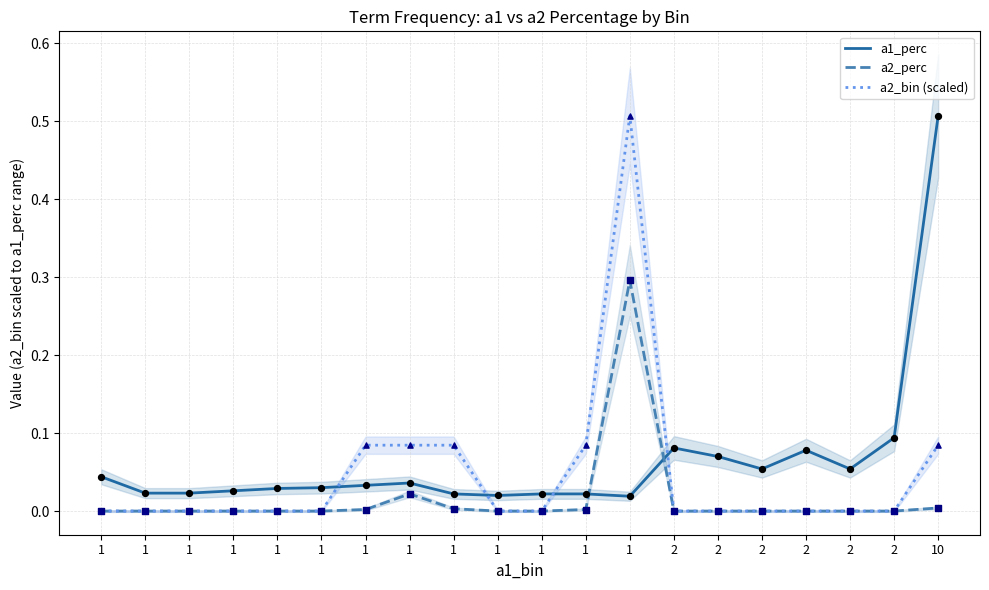

What is the total value across all series at 2?

0.1